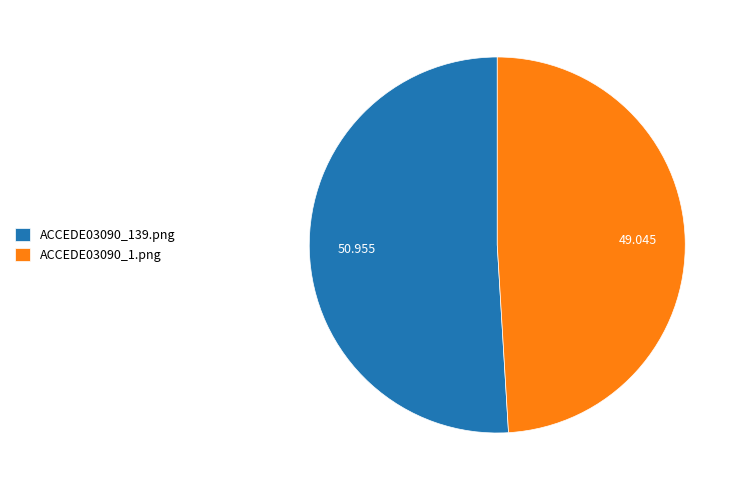

How many segments does this pie chart have?

2